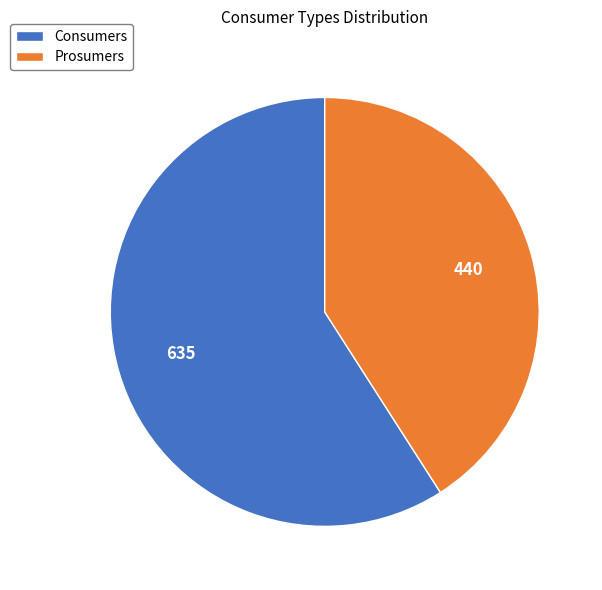

Is the sum of Prosumers and Consumers greater than half?

Yes